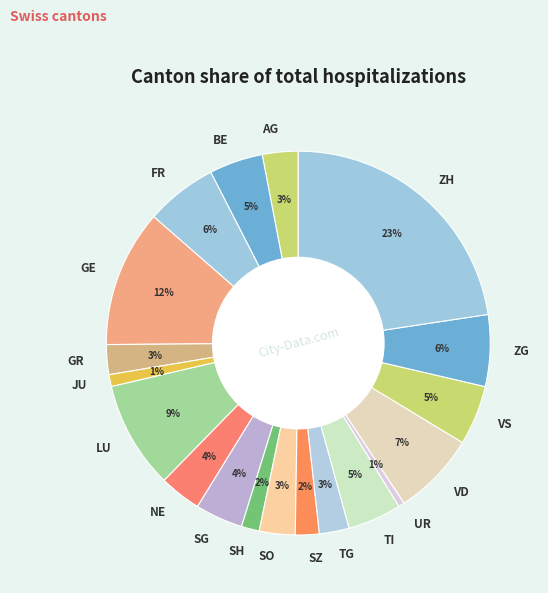

Is the sum of TI and TG greater than half?

No